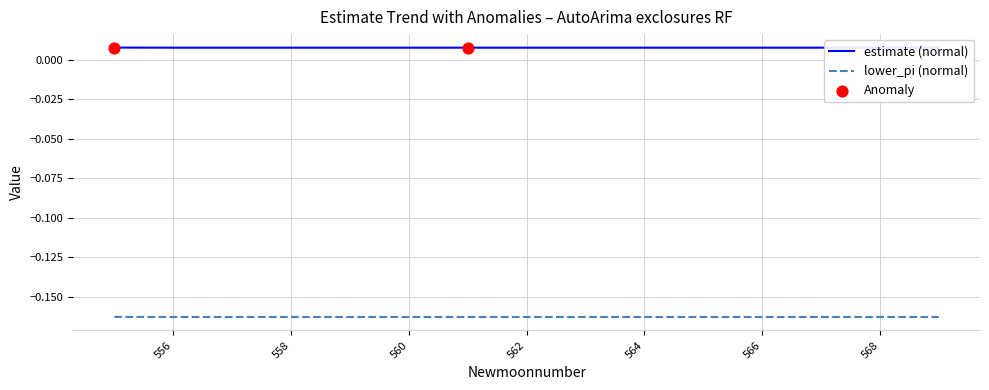

Which series has the widest spread of Y values?

estimate